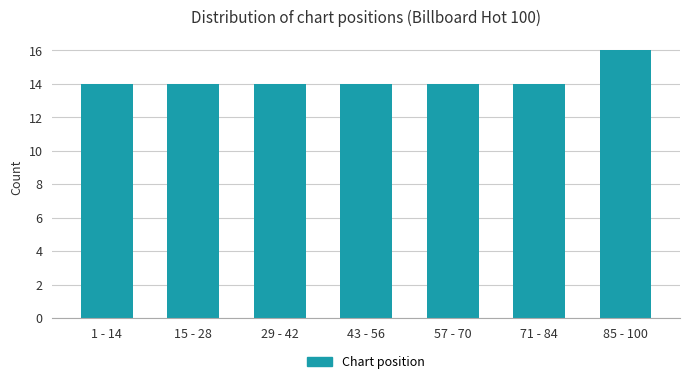

Reading left to right, transcribe all the data shown in this chart.

1 - 14=14	15 - 28=14	29 - 42=14	43 - 56=14	57 - 70=14	71 - 84=14	85 - 100=16